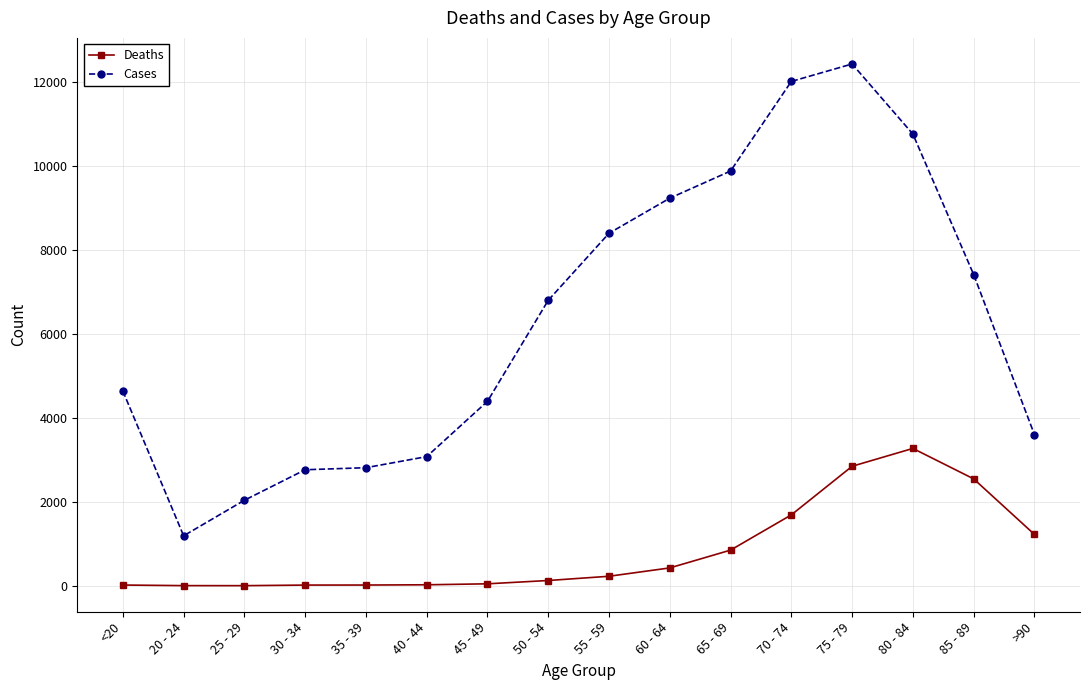

Which category has the highest value across all series?

75 - 79